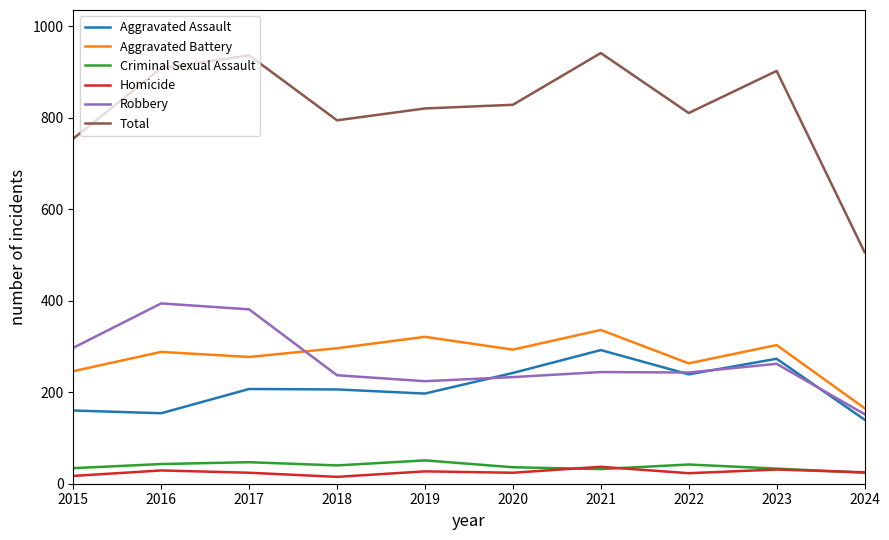

True or false: Homicide has a value of 23 at 2022.

True